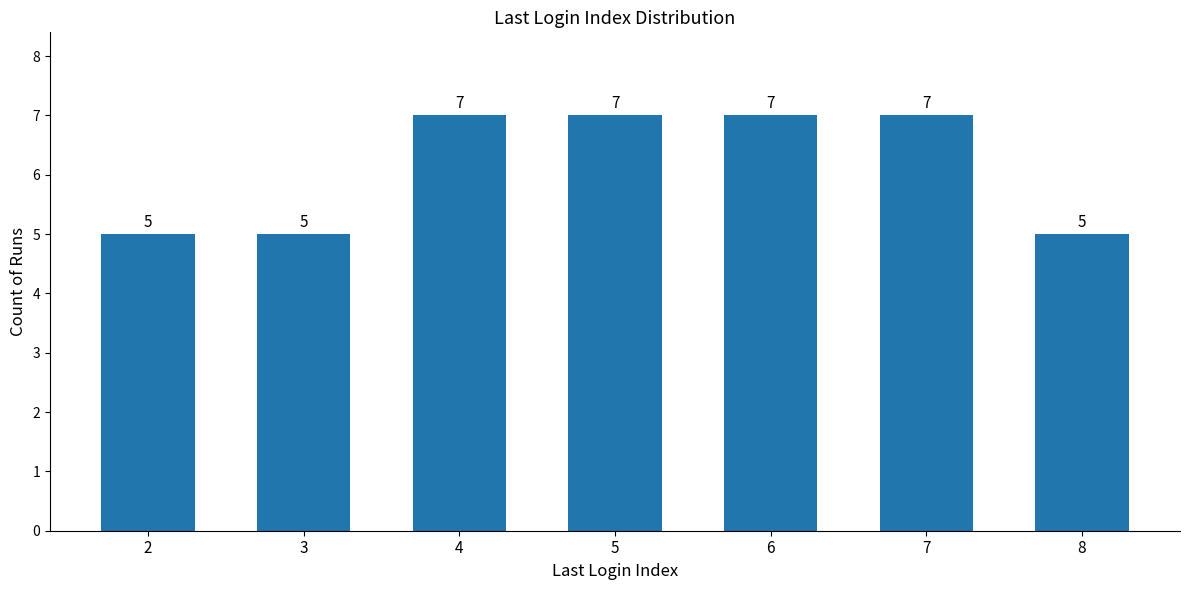

What is the value of the 4th bar from the left?

7